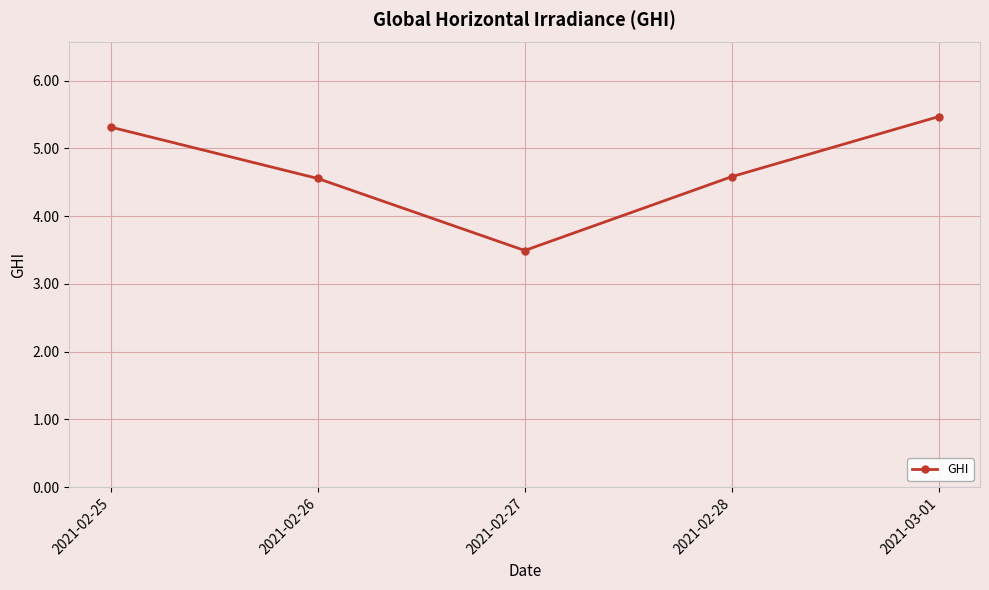

Reading left to right, what are all the values shown in this chart?

2021-02-25=5.3	2021-02-26=4.6	2021-02-27=3.5	2021-02-28=4.6	2021-03-01=5.5